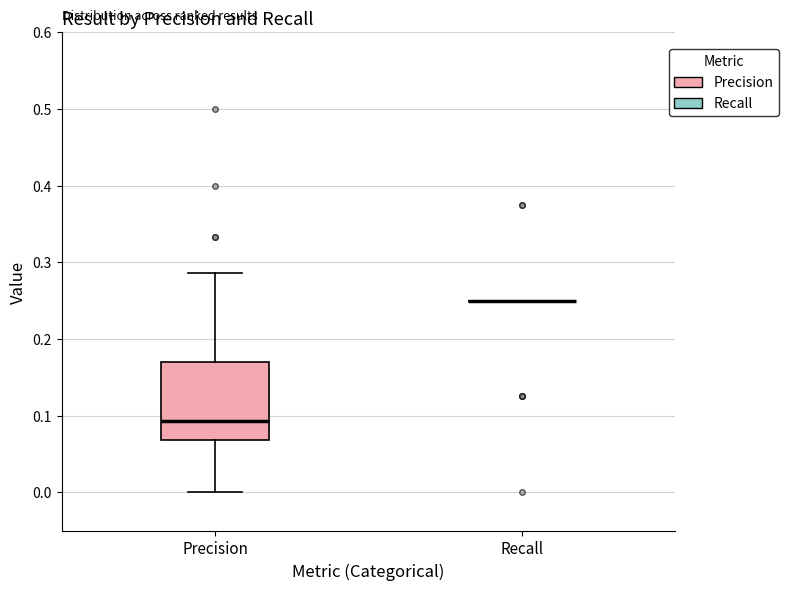

Reading left to right, read every box against the y-axis: the position of its median line, the range the box covers, and the ends of its whiskers. The values are not printed on the chart, so give them approximately, as read against the axis.

Precision: median 0.09, box 0.07 to 0.17, whiskers 0.00 to 0.29
Recall: box collapsed to a line at 0.25, whiskers 0.25 to 0.25